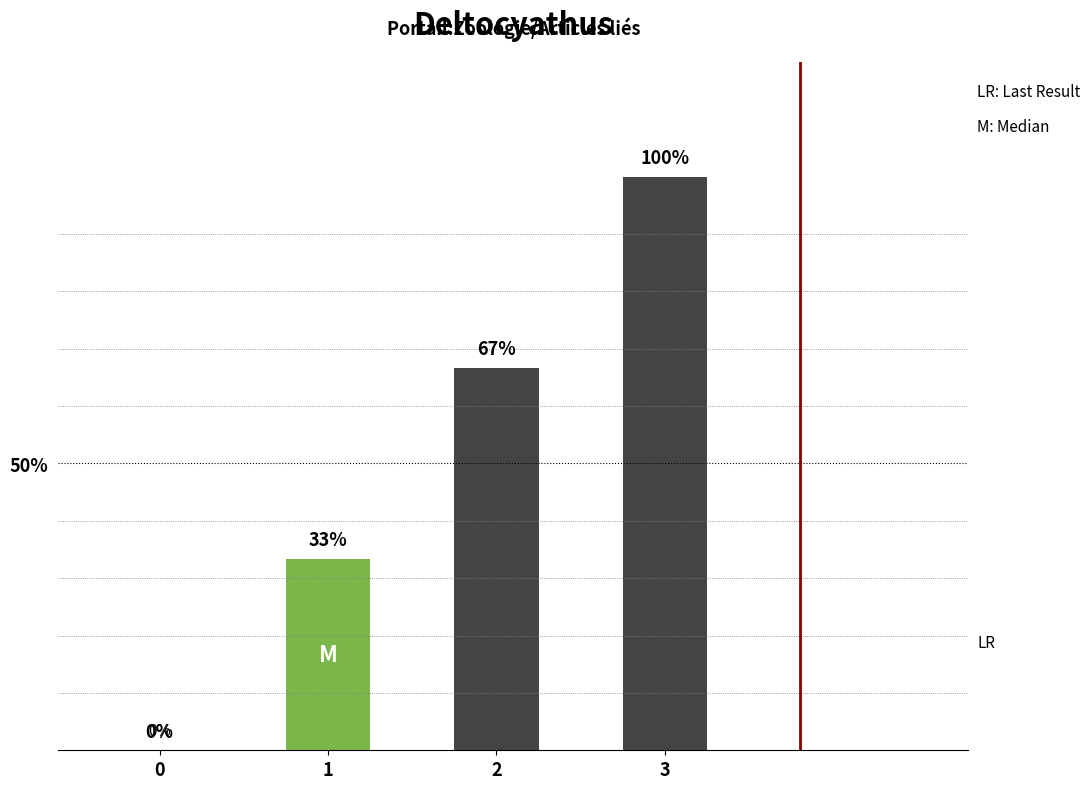

Which category has the highest value across all series?

3